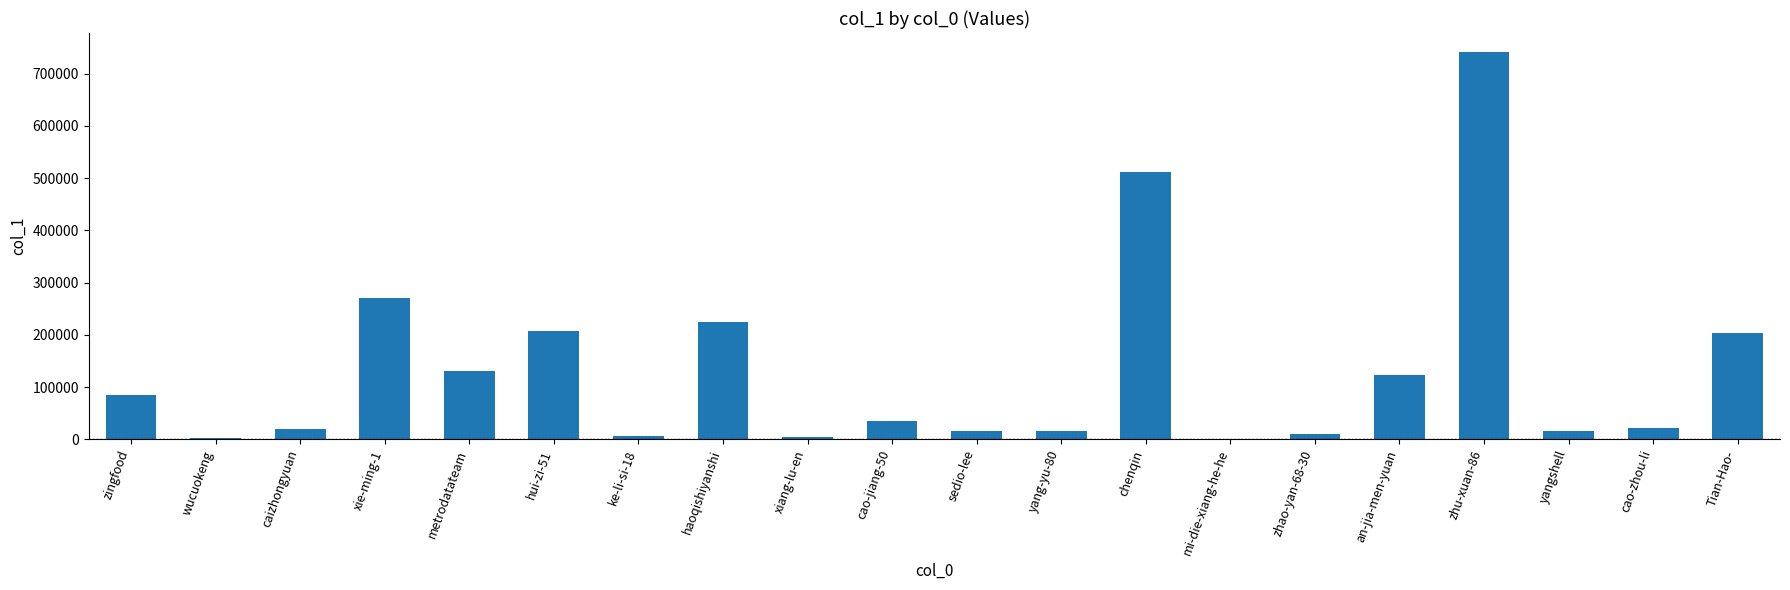

What is the greatest value displayed?

741048